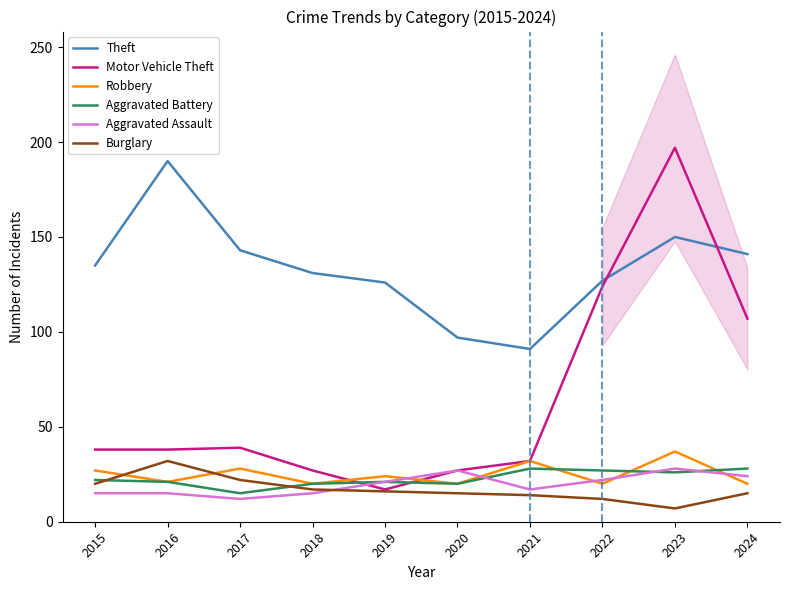

Which series has the largest total across all categories?

Theft